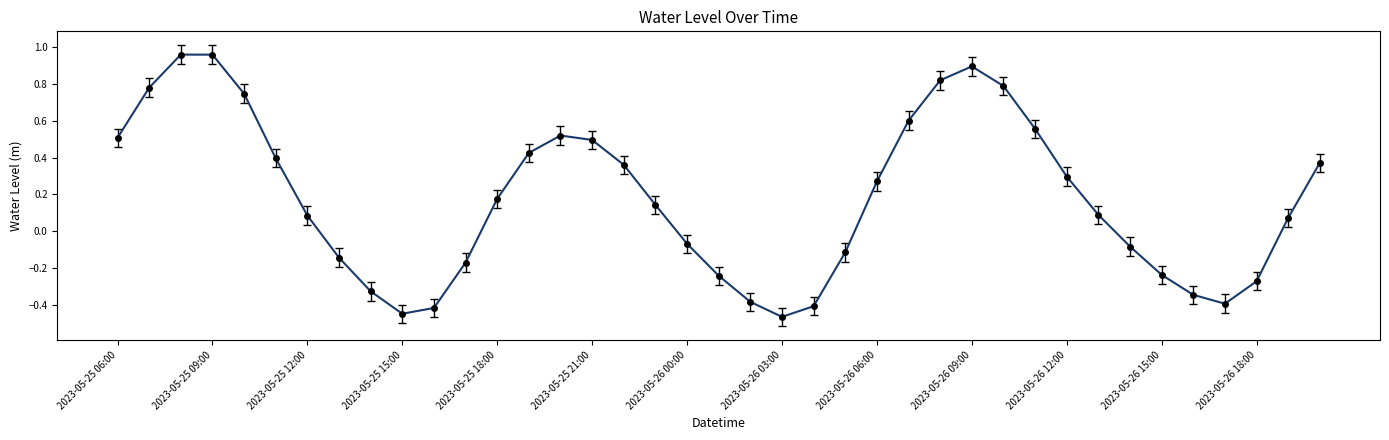

What is the difference between the maximum and minimum values?

1.4